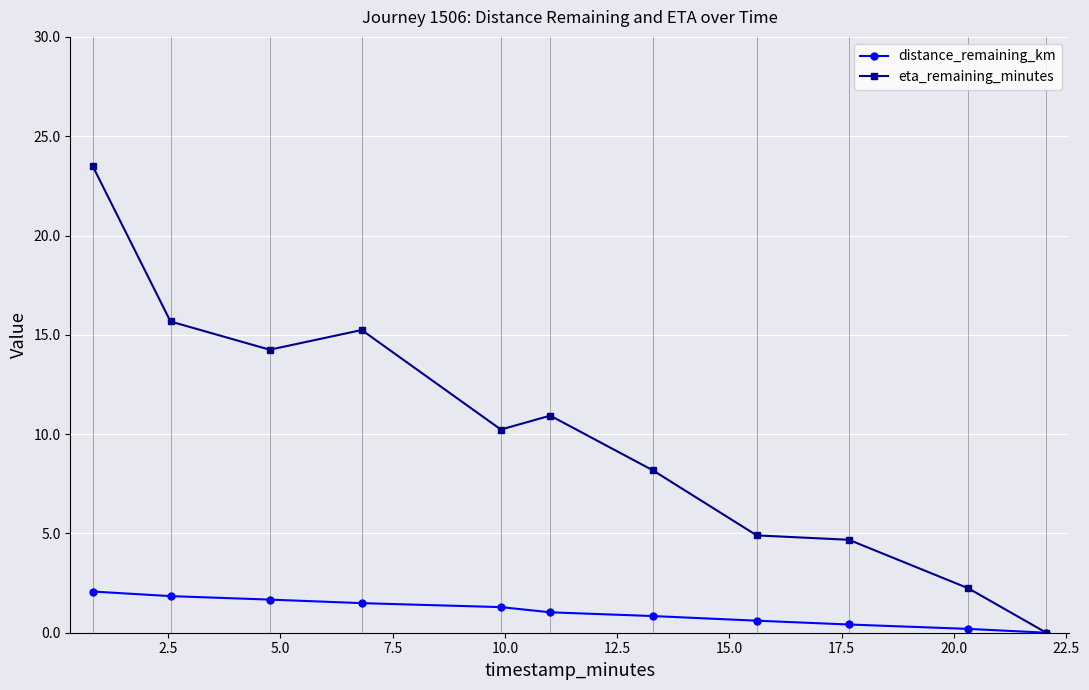

What are all the series names shown in the legend?

distance_remaining_km, eta_remaining_minutes